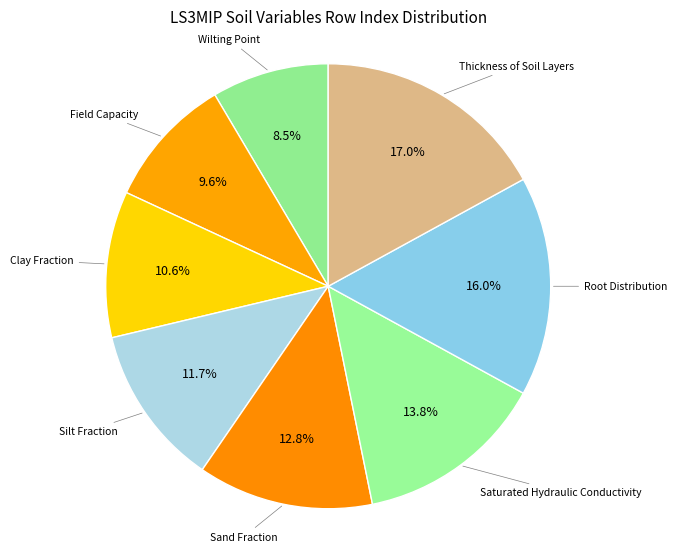

To the nearest percent, what is the average slice percentage?

12%